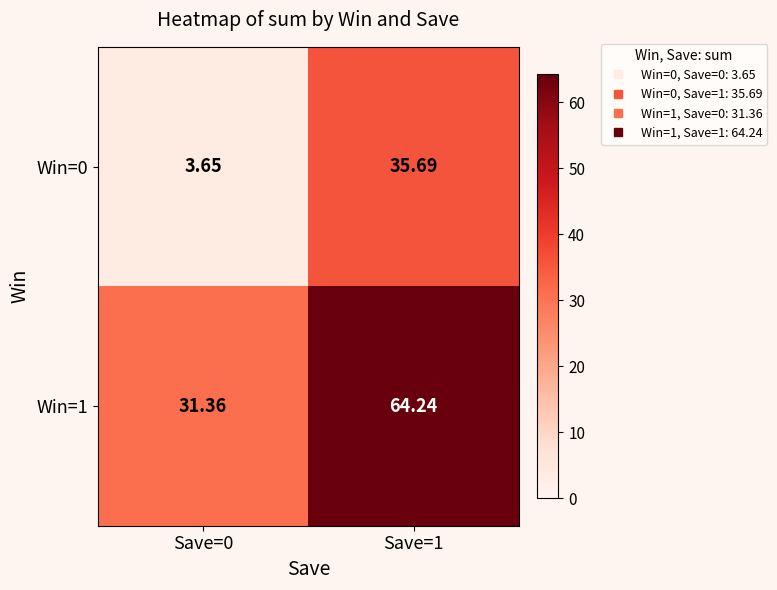

Is the value of Win=1 at Save=0 greater than the value of Win=0 at Save=1?

No